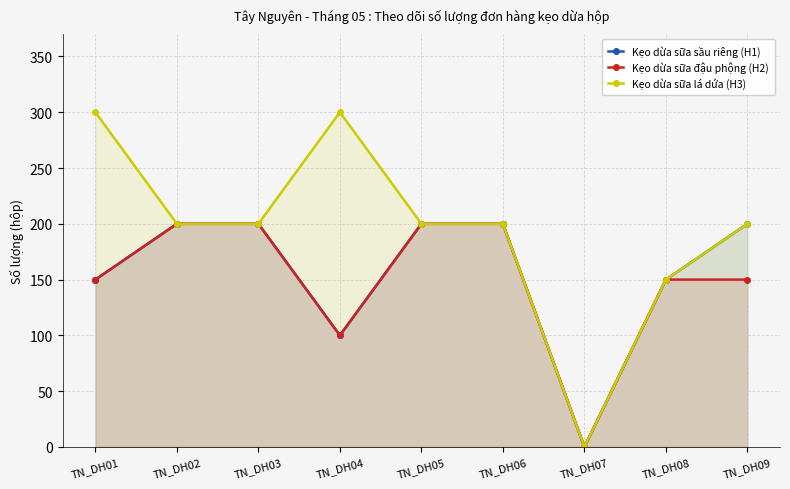

Reading left to right, what are all the values shown in this chart?

Kẹo dừa sữa sầu riêng (H1): TN_DH01=150	TN_DH02=200	TN_DH03=200	TN_DH04=100	TN_DH05=200	TN_DH06=200	TN_DH07=0	TN_DH08=150	TN_DH09=200
Kẹo dừa sữa đậu phộng (H2): TN_DH01=150	TN_DH02=200	TN_DH03=200	TN_DH04=100	TN_DH05=200	TN_DH06=200	TN_DH07=0	TN_DH08=150	TN_DH09=150
Kẹo dừa sữa lá dứa (H3): TN_DH01=300	TN_DH02=200	TN_DH03=200	TN_DH04=300	TN_DH05=200	TN_DH06=200	TN_DH07=0	TN_DH08=150	TN_DH09=200